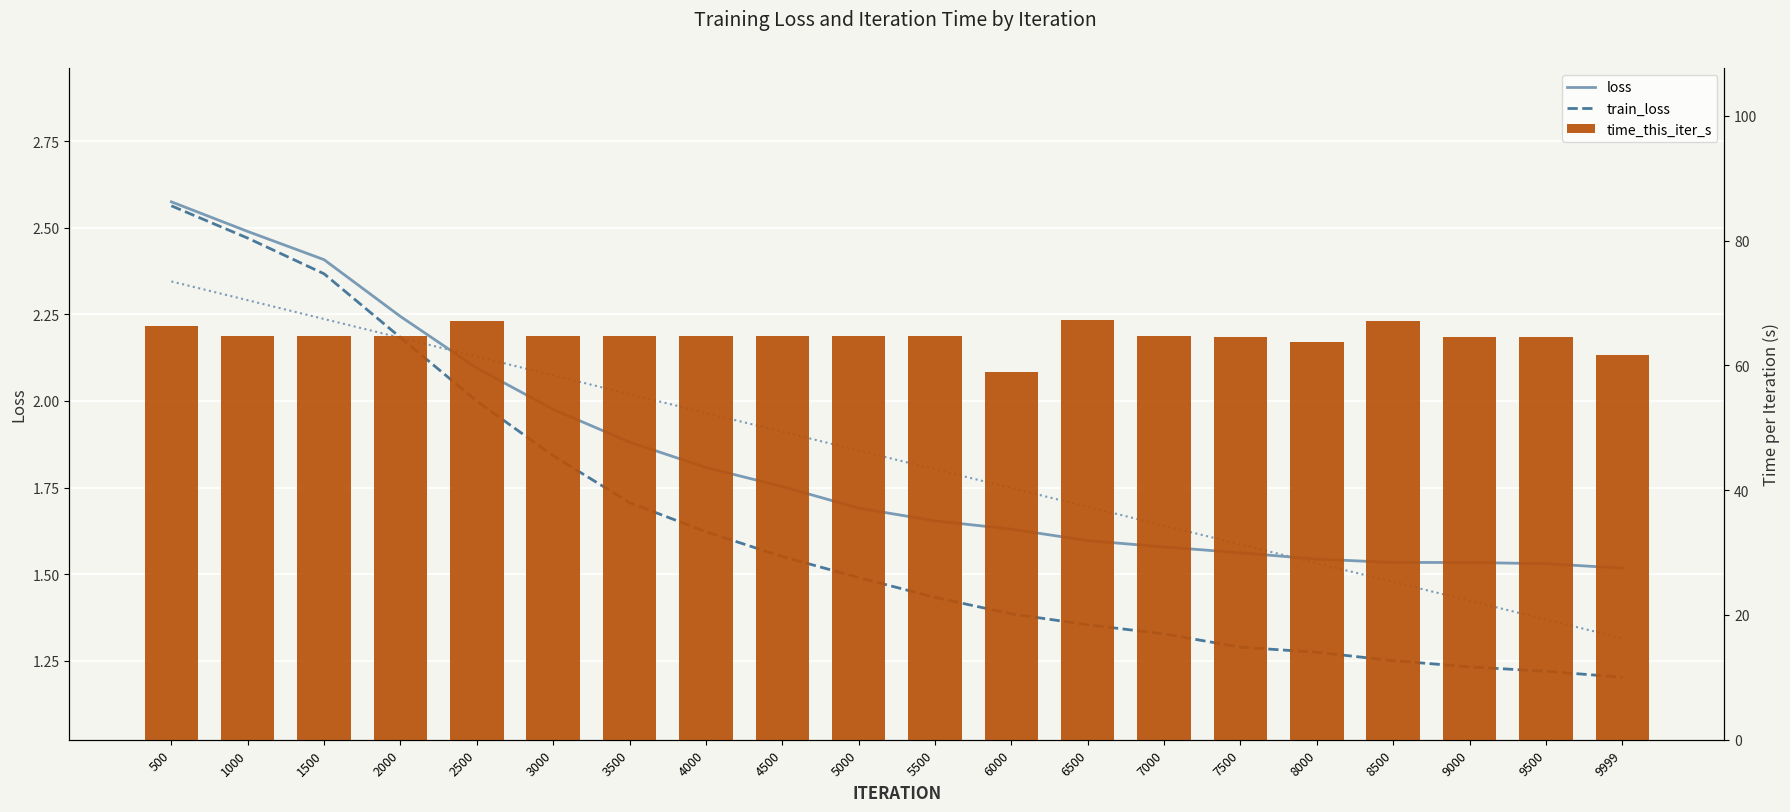

What is the total value across all series at 2000?

69.1